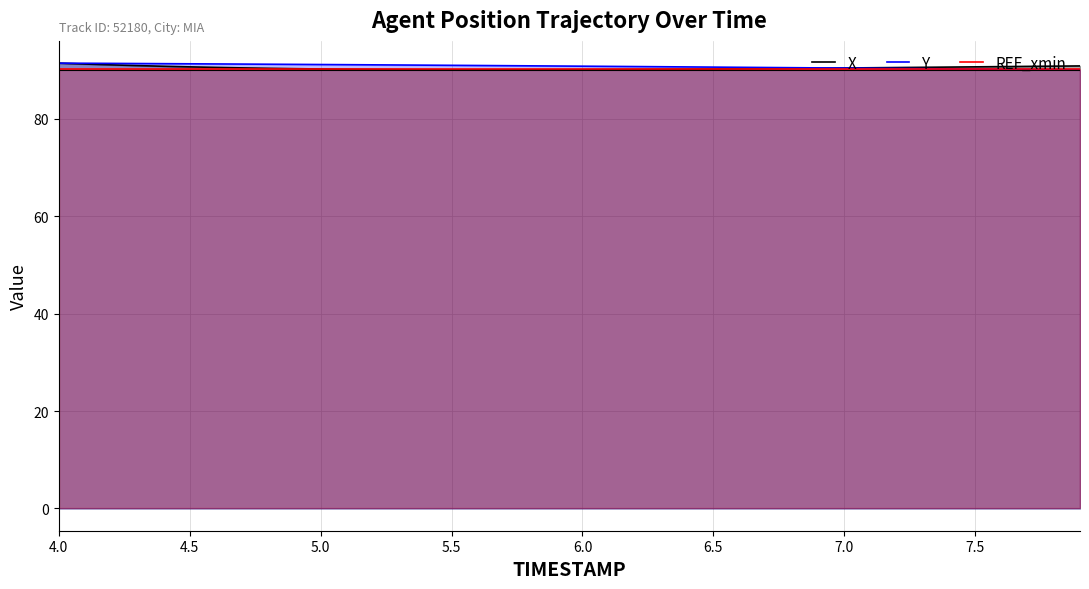

Does the chart have visible grid lines?

Yes